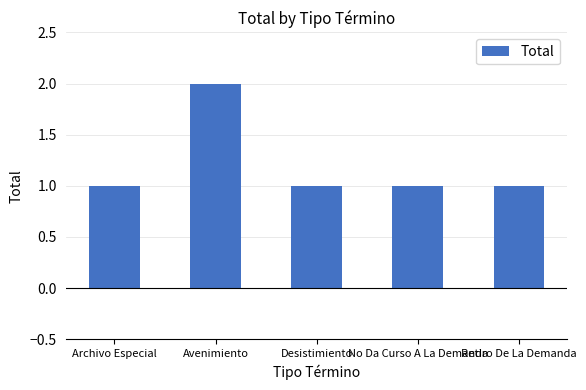

Reading left to right, list all the values displayed in this chart.

Archivo Especial=1	Avenimiento=2	Desistimiento=1	No Da Curso A La Demanda=1	Retiro De La Demanda=1